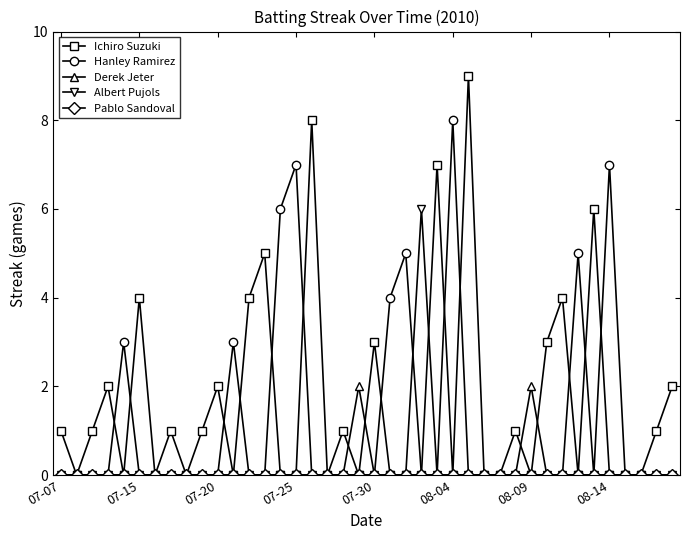

What is the greatest value displayed?

9